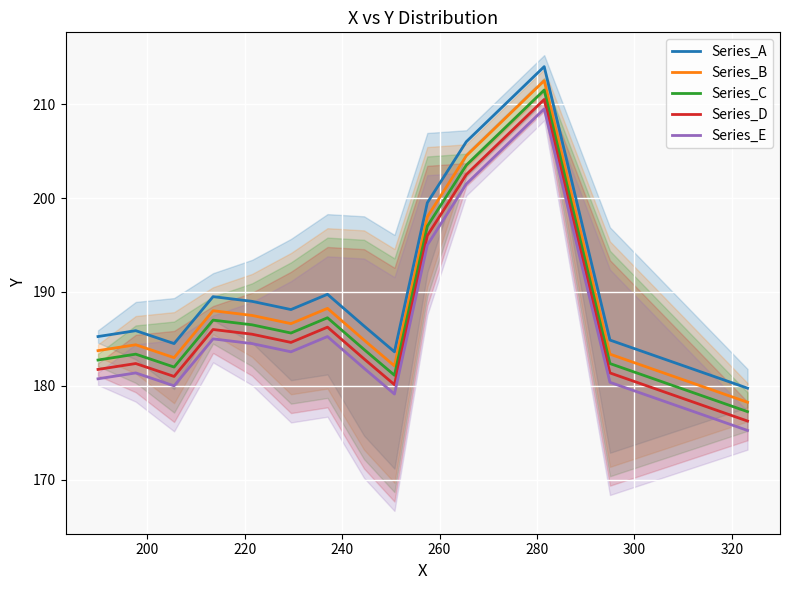

True or false: Series_A and Series_E intersect in this chart.

False